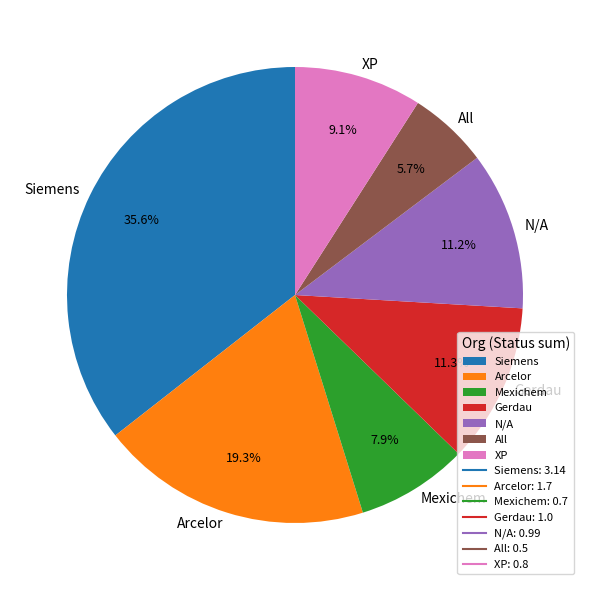

To the nearest percent, what percentage of the pie is Gerdau?

11%